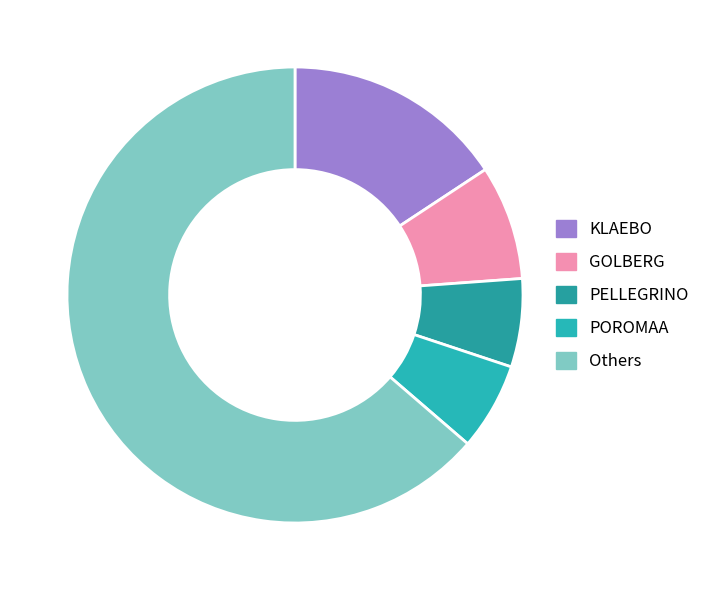

Count the number of slices in the pie.

5